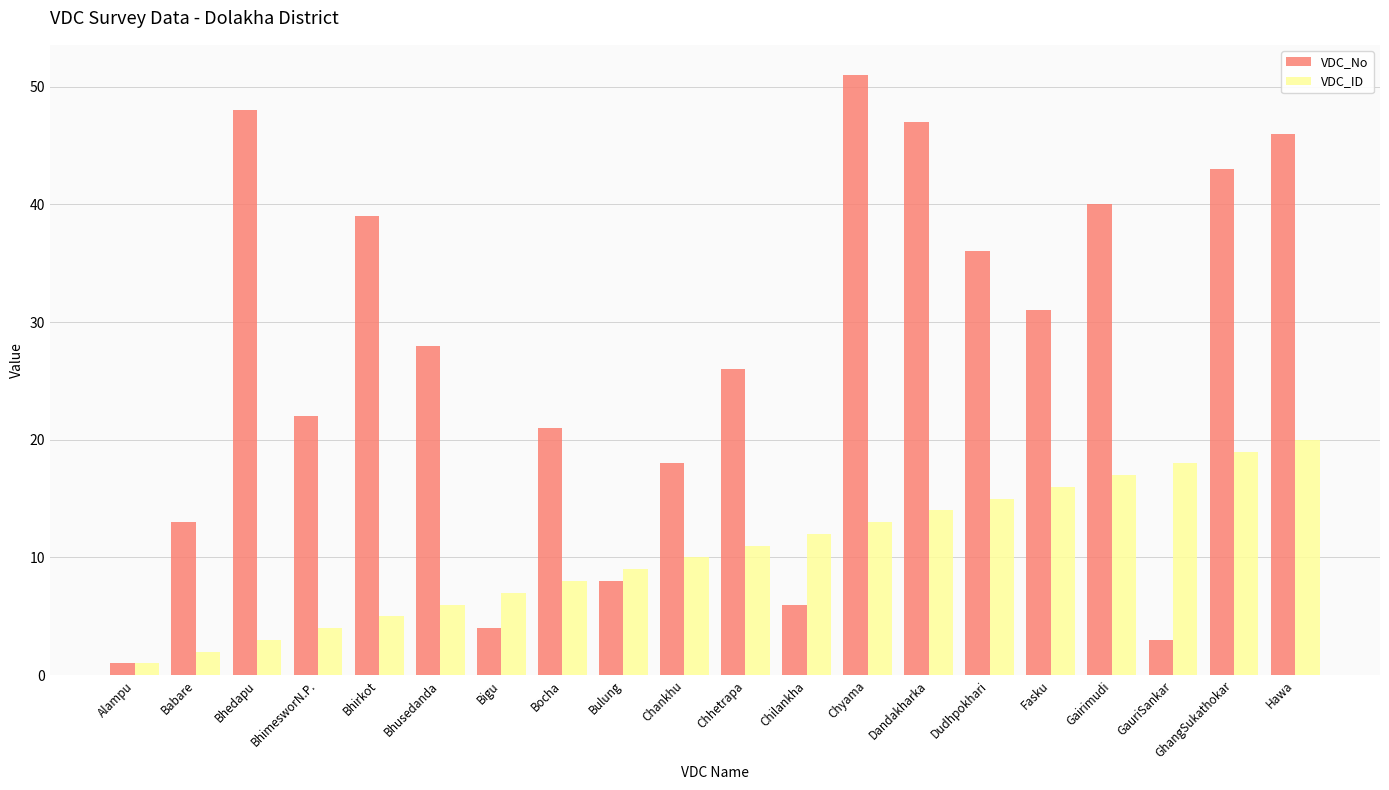

What is the value of the VDC_ID bar at the 3rd from the left?

3